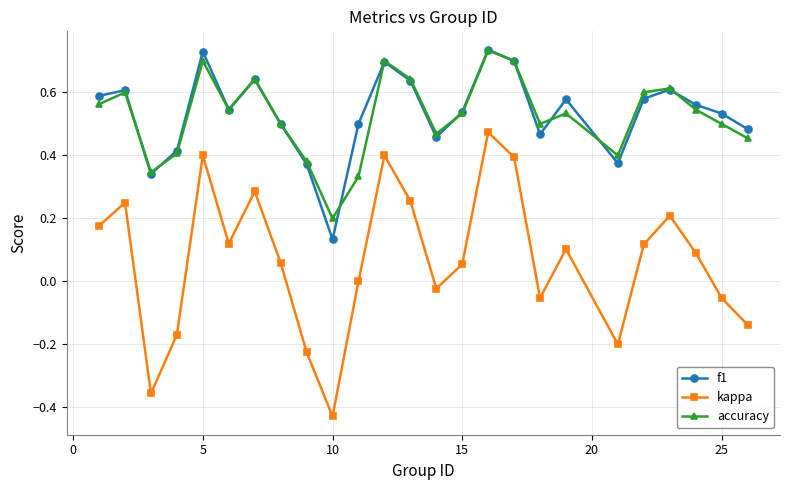

True or false: accuracy has more than 2 points higher than both neighbors.

True